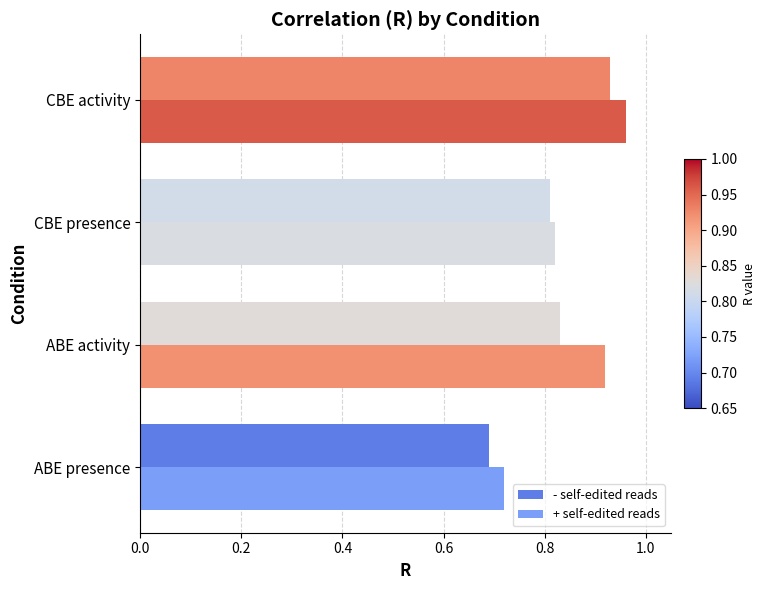

Which category has the highest value across all series?

CBE activity